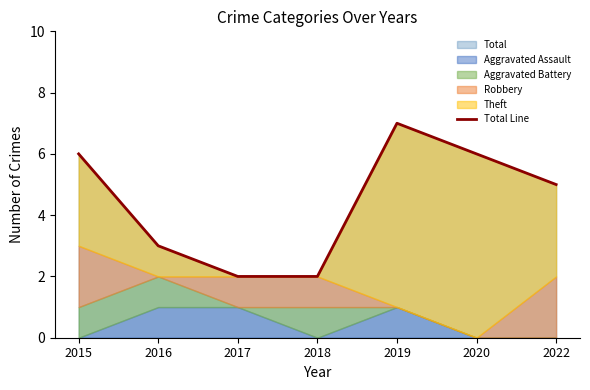

How many lines are shown in the chart?

1